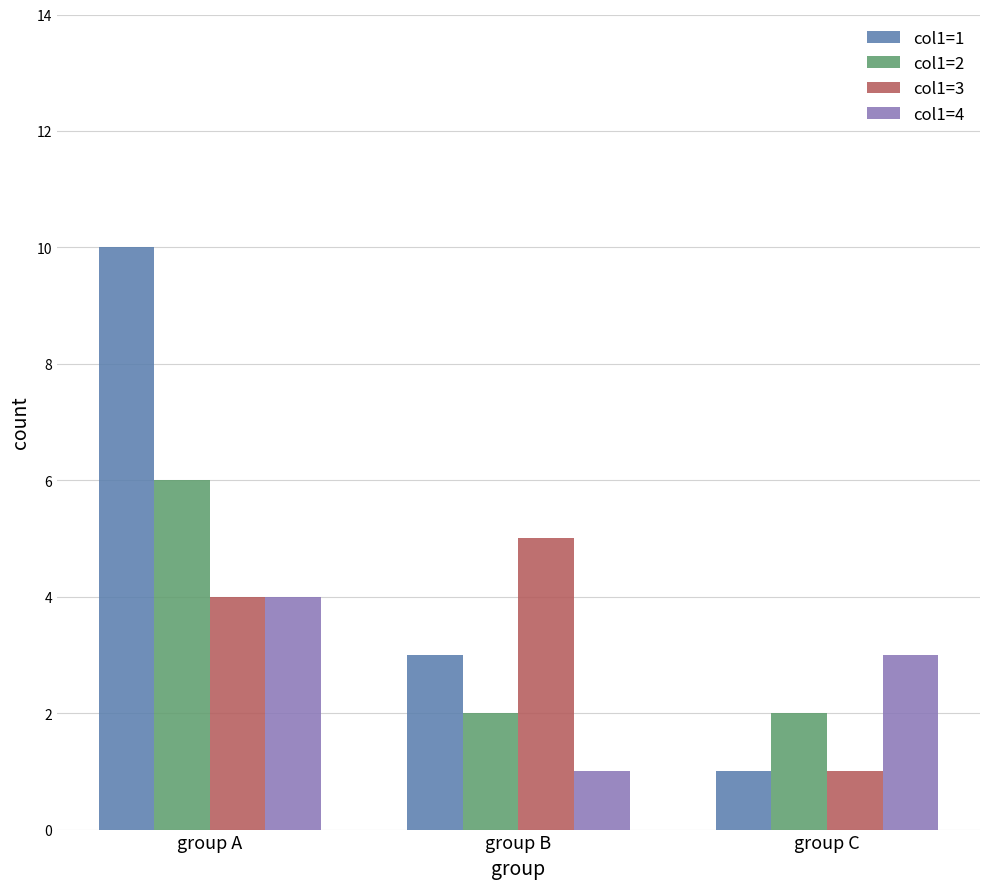

Between group B and group C, which series saw the biggest shift?

col1=3